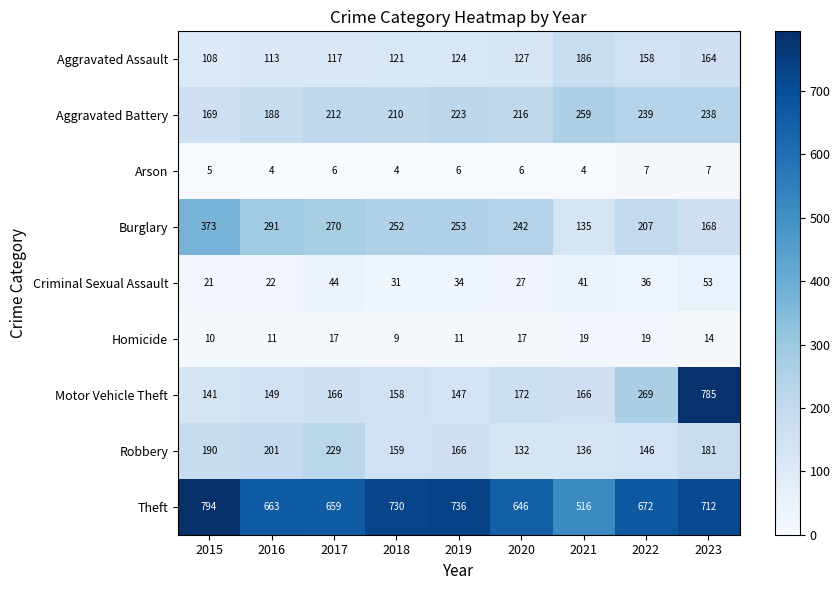

True or false: Arson has a value of 8 at 2015.

False